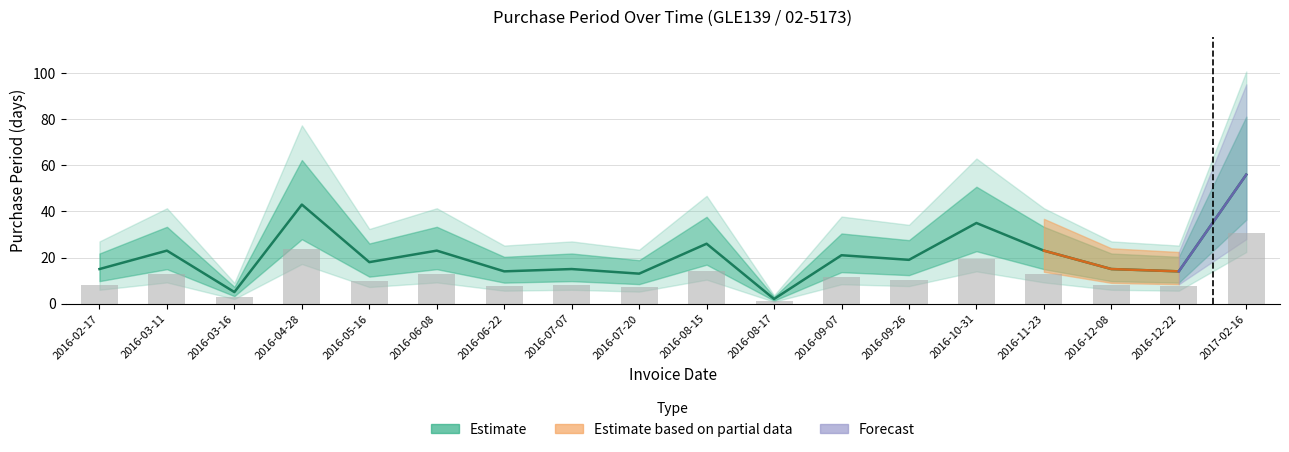

What is the change in value from 2016-04-28 to 2016-10-31?

-8